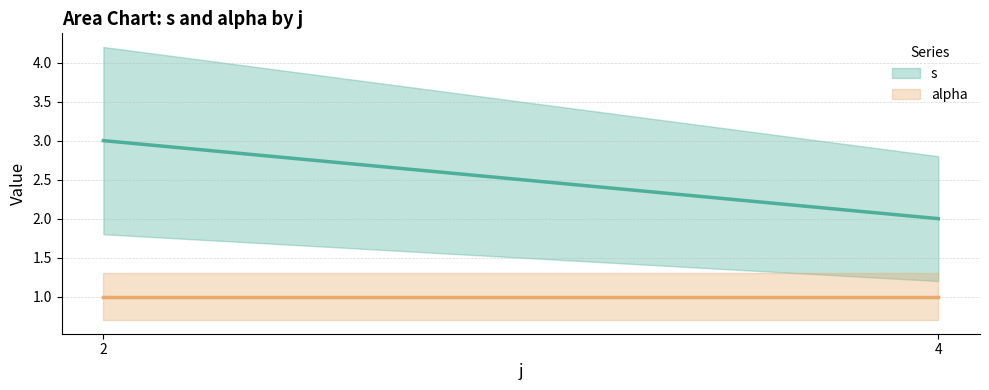

Is this an area chart (filled region under the line)?

No